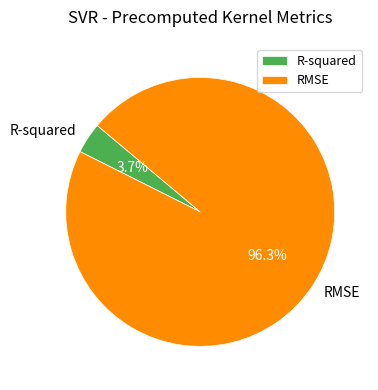

Rank the categories by value from lowest to highest.

R-squared, RMSE